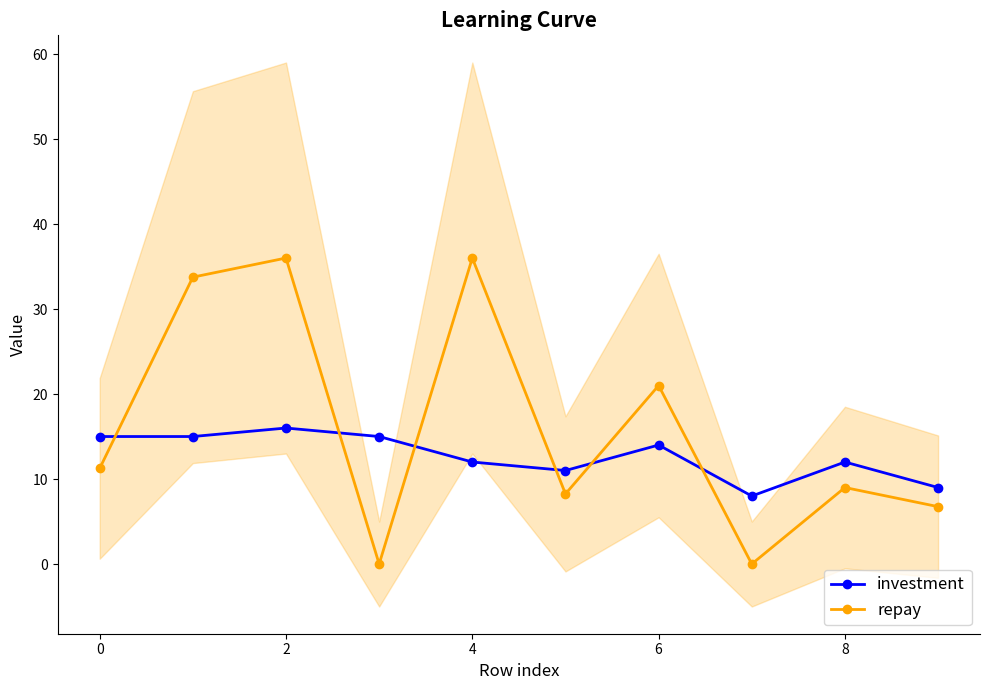

What is the highest value of the investment series?

16.0